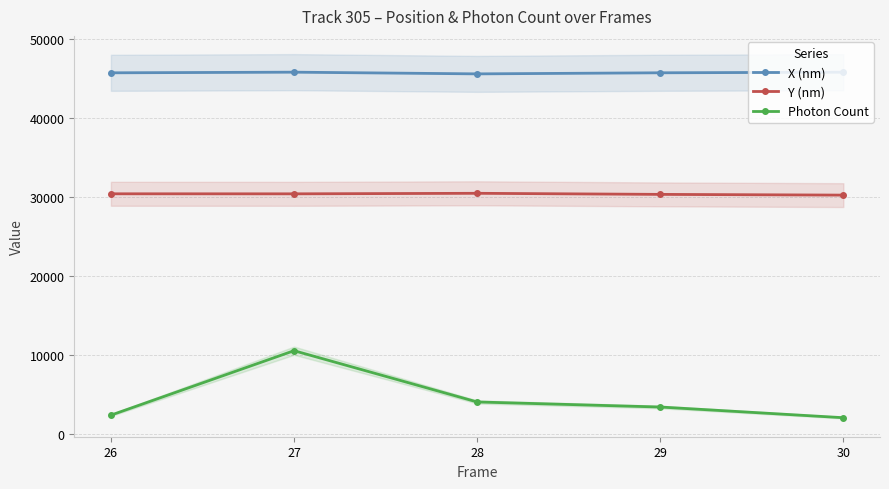

True or false: Photon Count and X (nm) intersect in this chart.

False